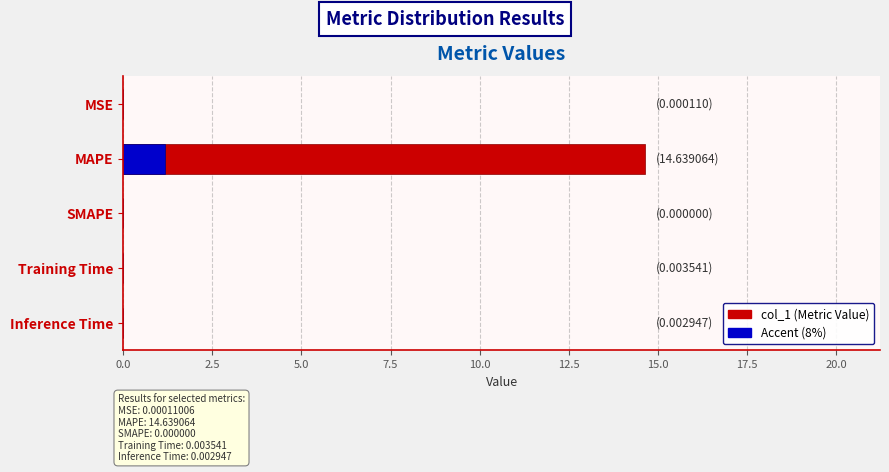

How many bars are there in total?

5